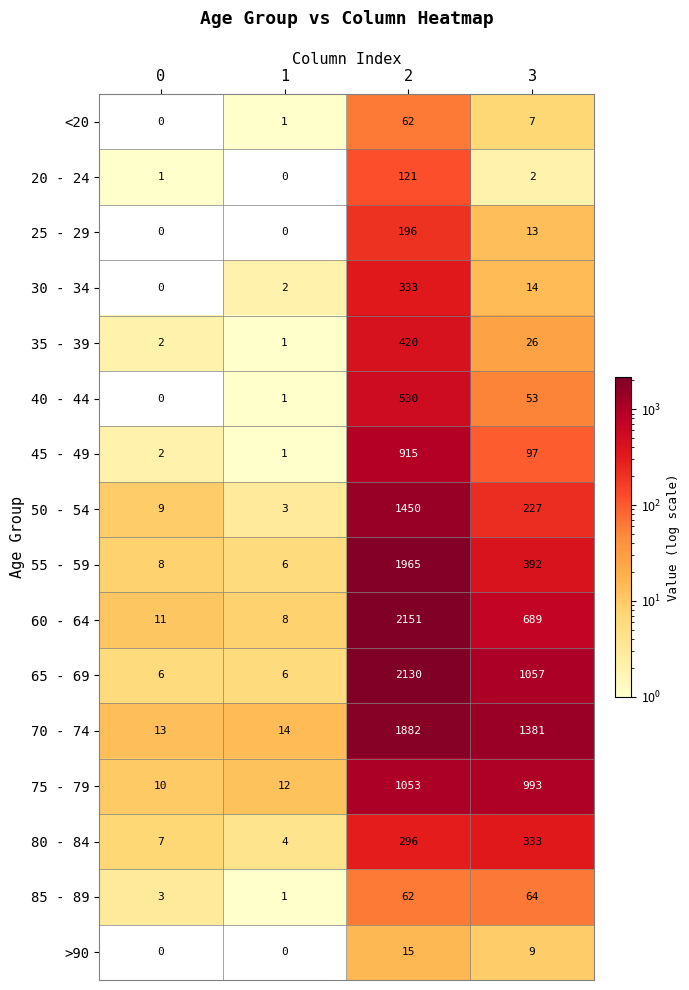

Which series changed the most between 0 and 3?

70 - 74